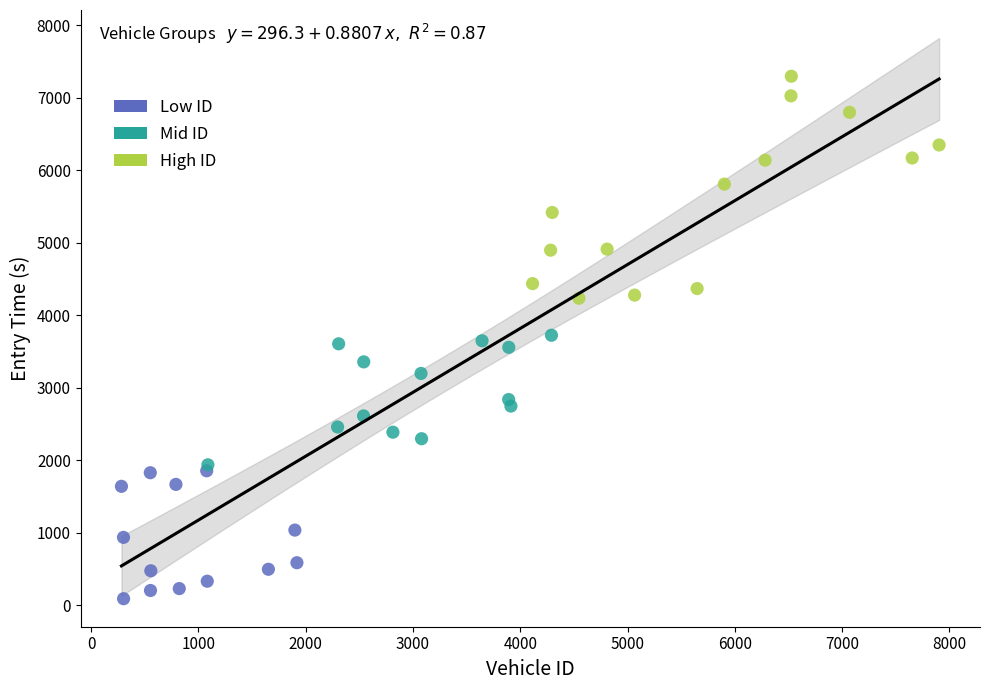

Which series reaches the minimum Y coordinate?

Low ID